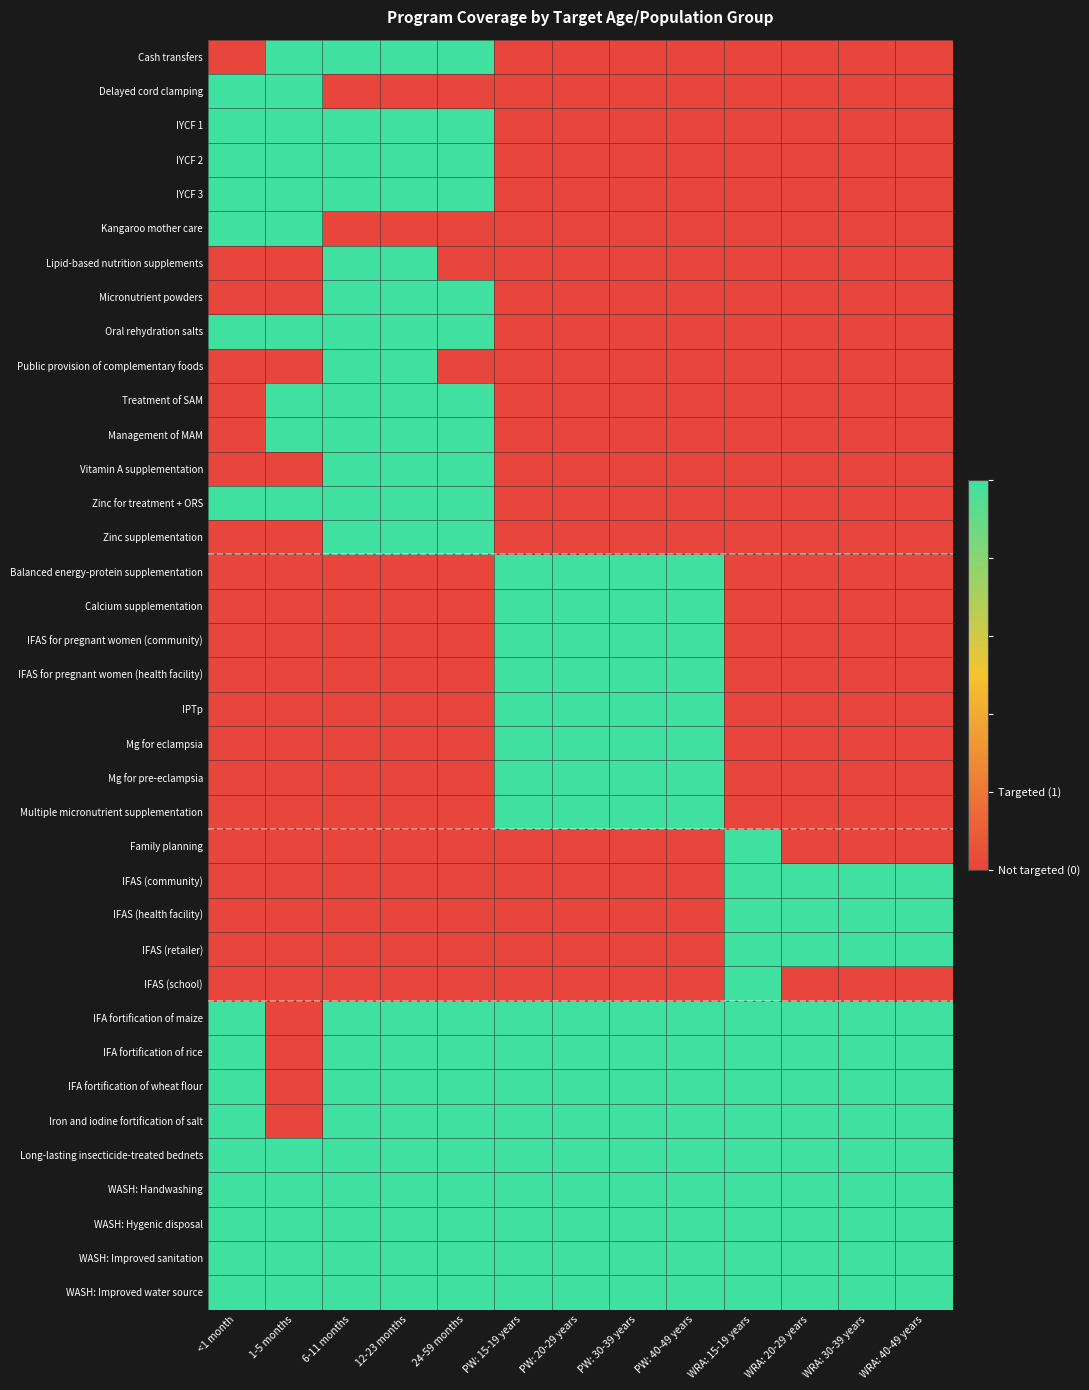

Rank the series by their maximum value, from highest to lowest.

Cash transfers, Delayed cord clamping, IYCF 1, IYCF 2, IYCF 3, Kangaroo mother care, Lipid-based nutrition supplements, Micronutrient powders, Oral rehydration salts, Public provision of complementary foods, Treatment of SAM, Management of MAM, Vitamin A supplementation, Zinc for treatment + ORS, Zinc supplementation, Balanced energy-protein supplementation, Calcium supplementation, IFAS for pregnant women (community), IFAS for pregnant women (health facility), IPTp, Mg for eclampsia, Mg for pre-eclampsia, Multiple micronutrient supplementation, Family planning, IFAS (community), IFAS (health facility), IFAS (retailer), IFAS (school), IFA fortification of maize, IFA fortification of rice, IFA fortification of wheat flour, Iron and iodine fortification of salt, Long-lasting insecticide-treated bednets, WASH: Handwashing, WASH: Hygenic disposal, WASH: Improved sanitation, WASH: Improved water source